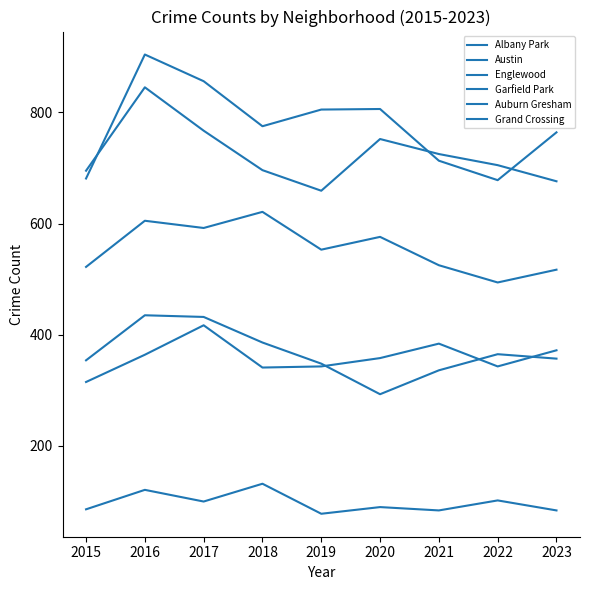

Which series has the largest total across all categories?

Austin